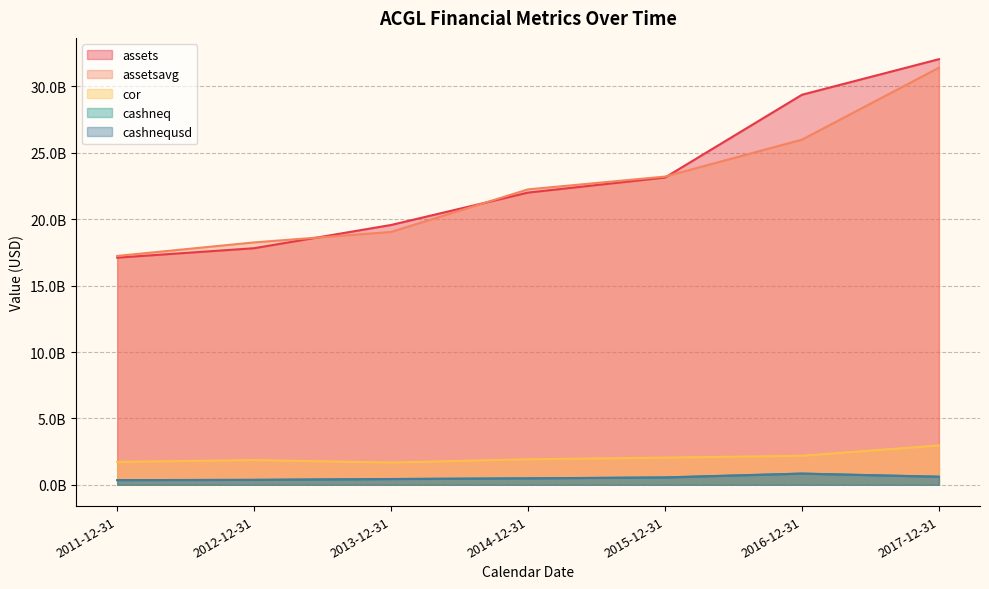

What is the difference between the assetsavg values at 2013-12-31 and 2016-12-31?

6949241250